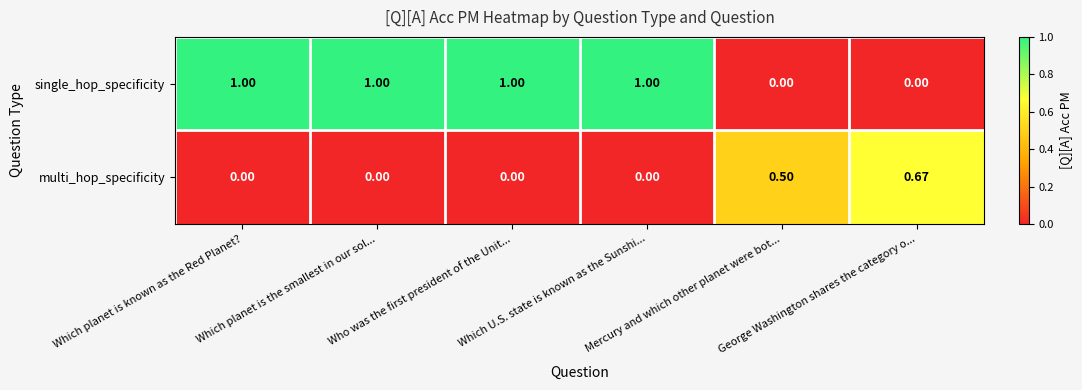

List the series in order of their overall mean, highest first.

single_hop_specificity, multi_hop_specificity